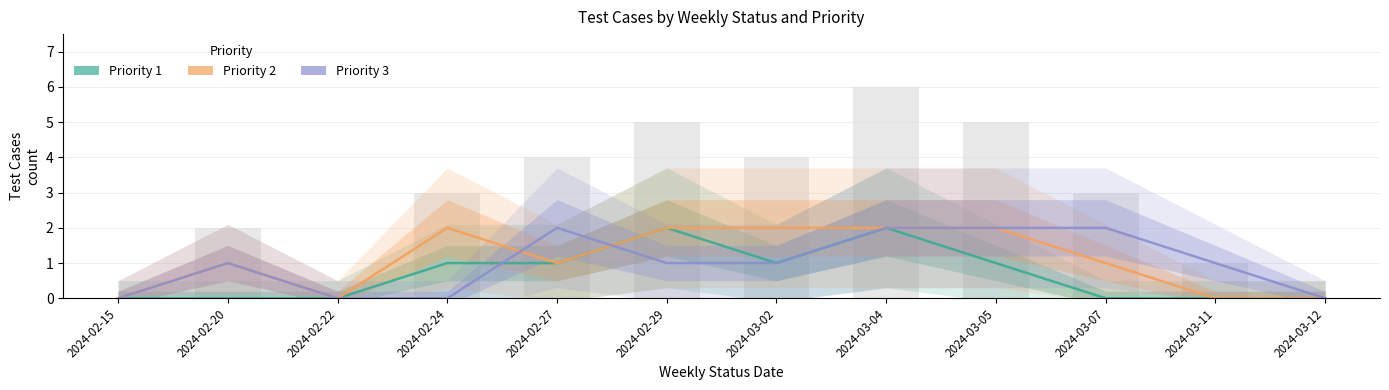

What is the label of the 1st bar from the left?

2024-02-15